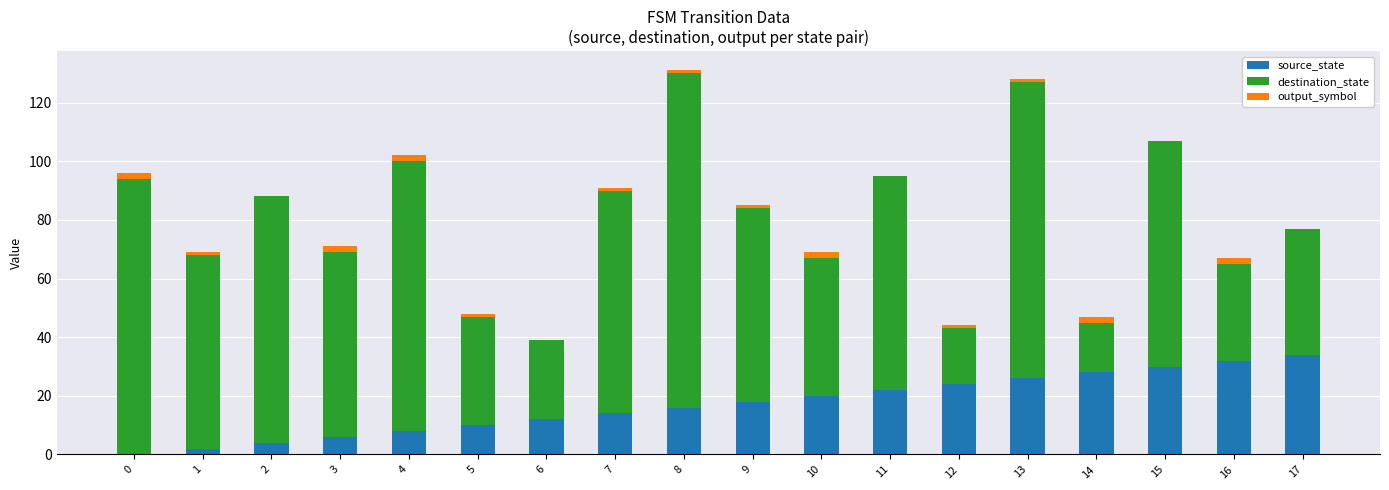

The value of source_state at 12 is 24. True or false?

True